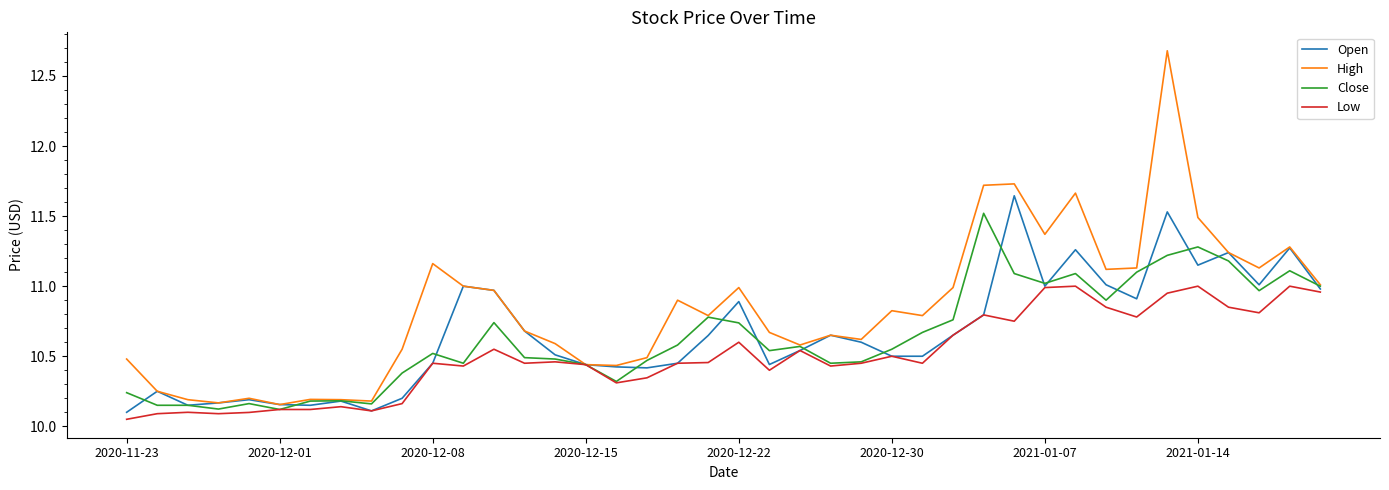

Which series has the widest spread of values?

High